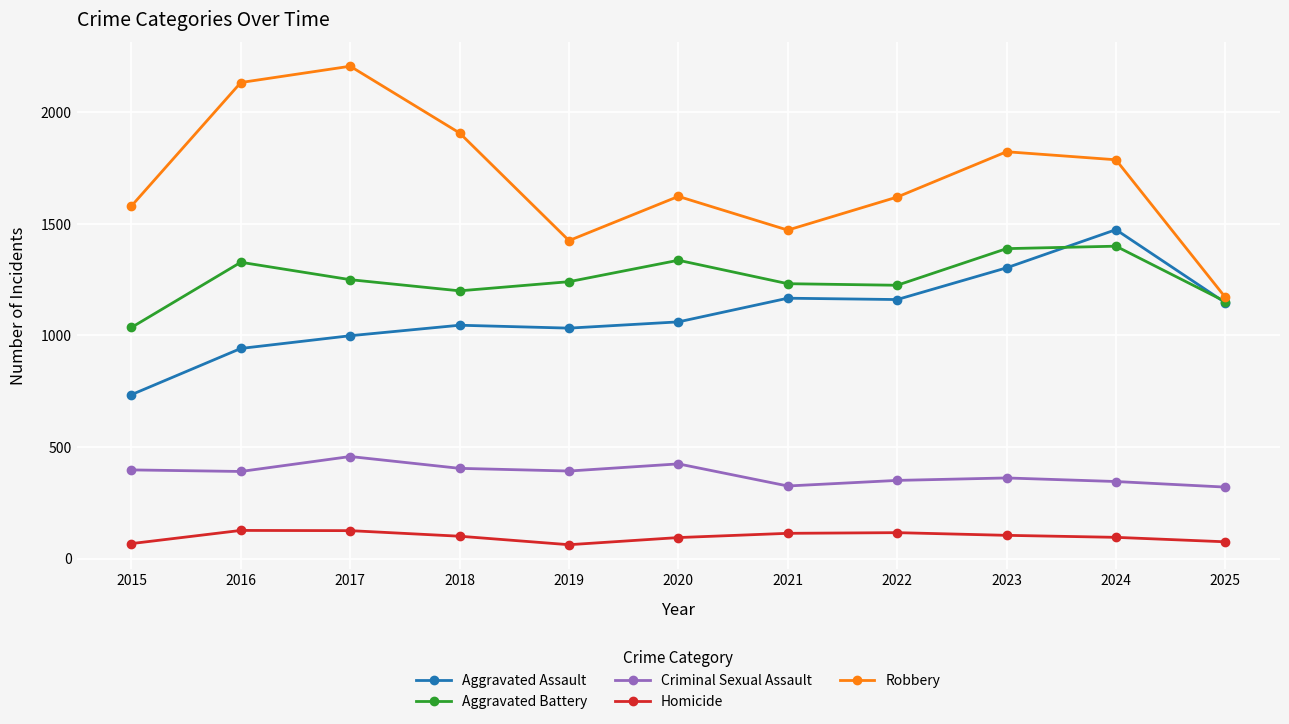

The Robbery series shows 1424 at 2019. True or false?

True